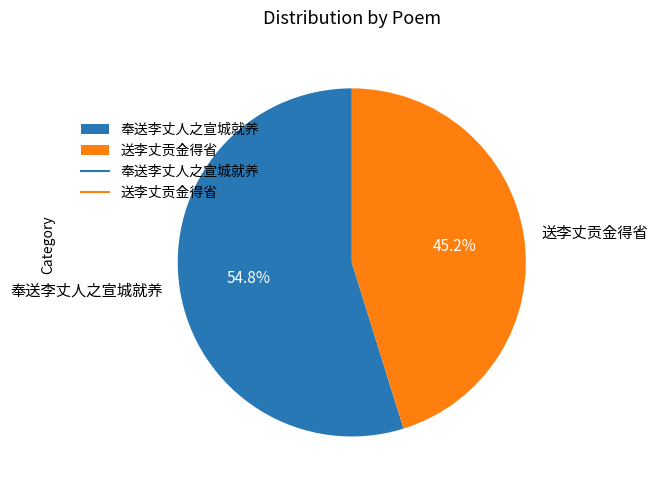

To the nearest percent, what is the average slice percentage?

50%